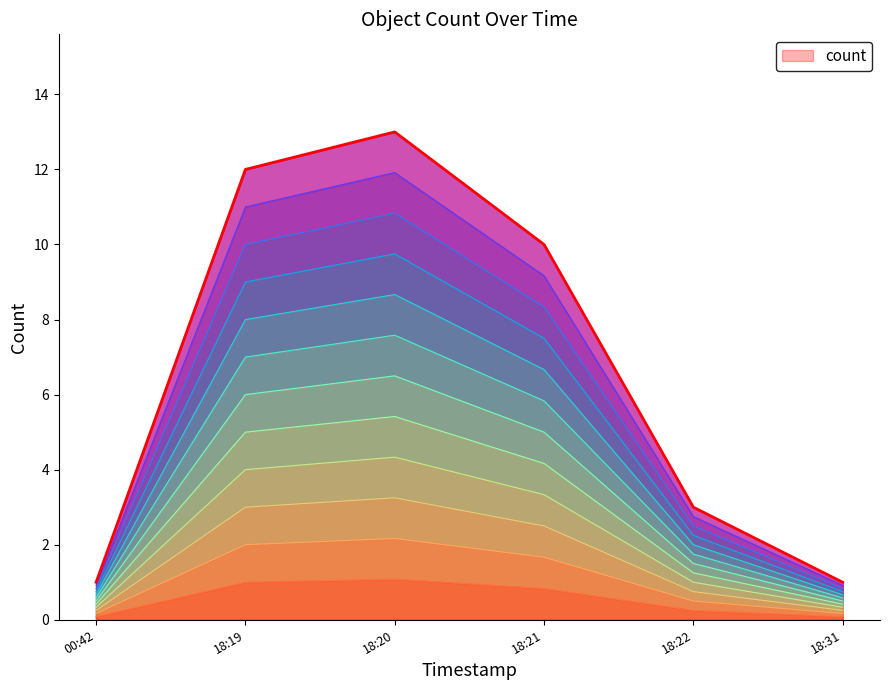

Which category has the highest value across all series?

18:20